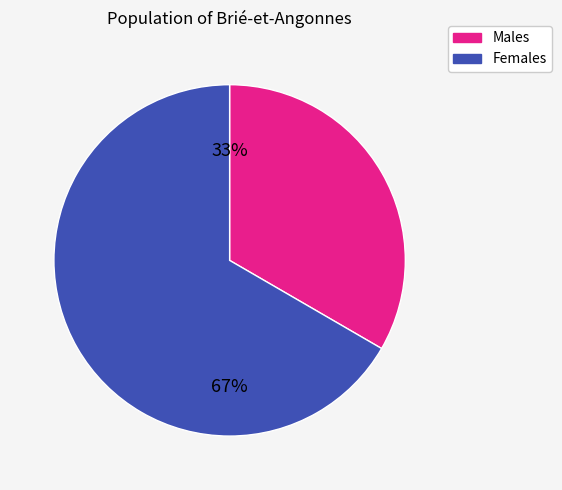

Is there any slice that represents more than half of the pie?

Yes